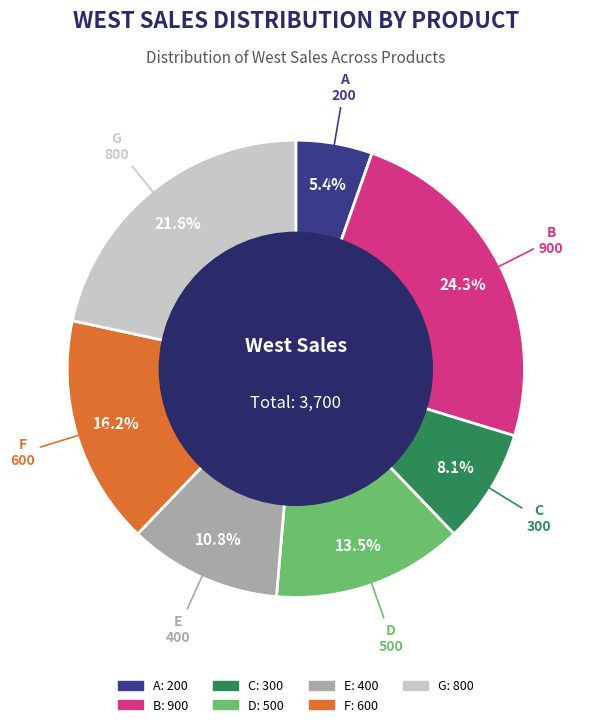

How many segments does this pie chart have?

7